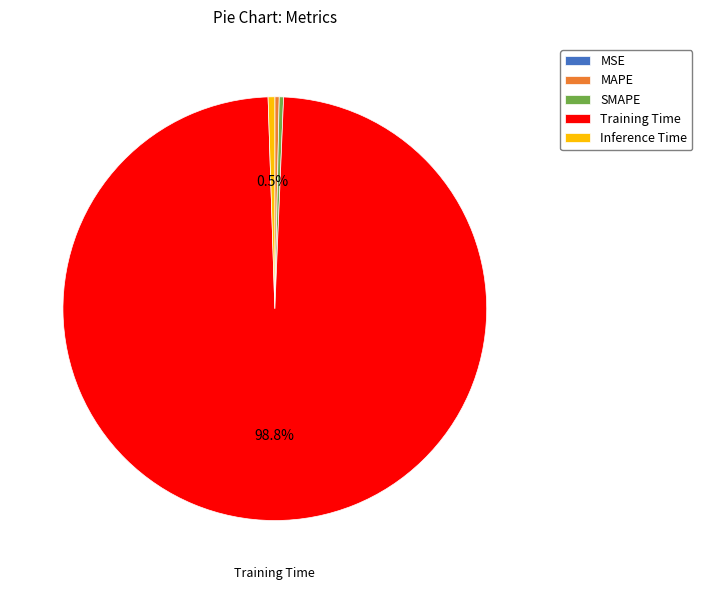

Is it true that Training Time is 99% of the pie?

True